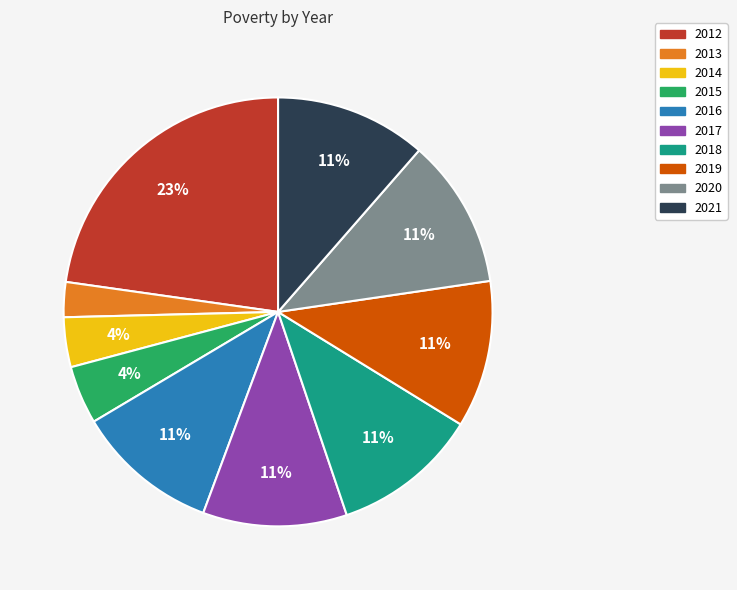

To the nearest percent, what portion does 2017 represent?

11%